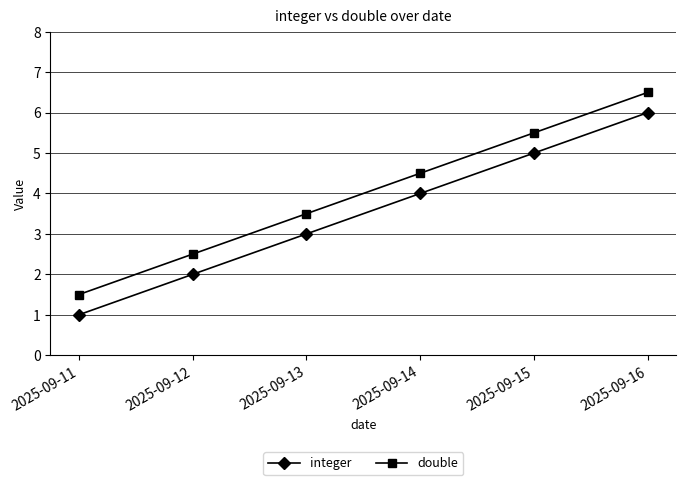

How many values in the integer series are below 4?

3